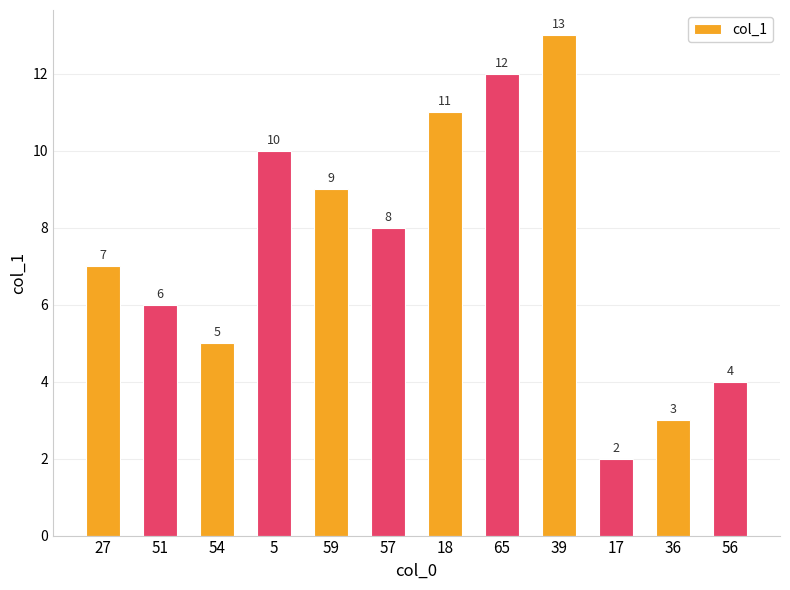

What is the label of the 2nd bar from the right?

36